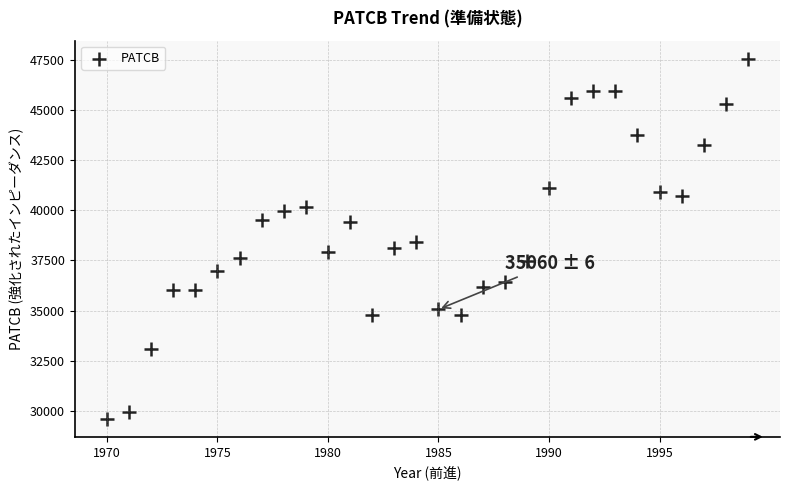

What is the range of Y values (max minus min)?

17961.6